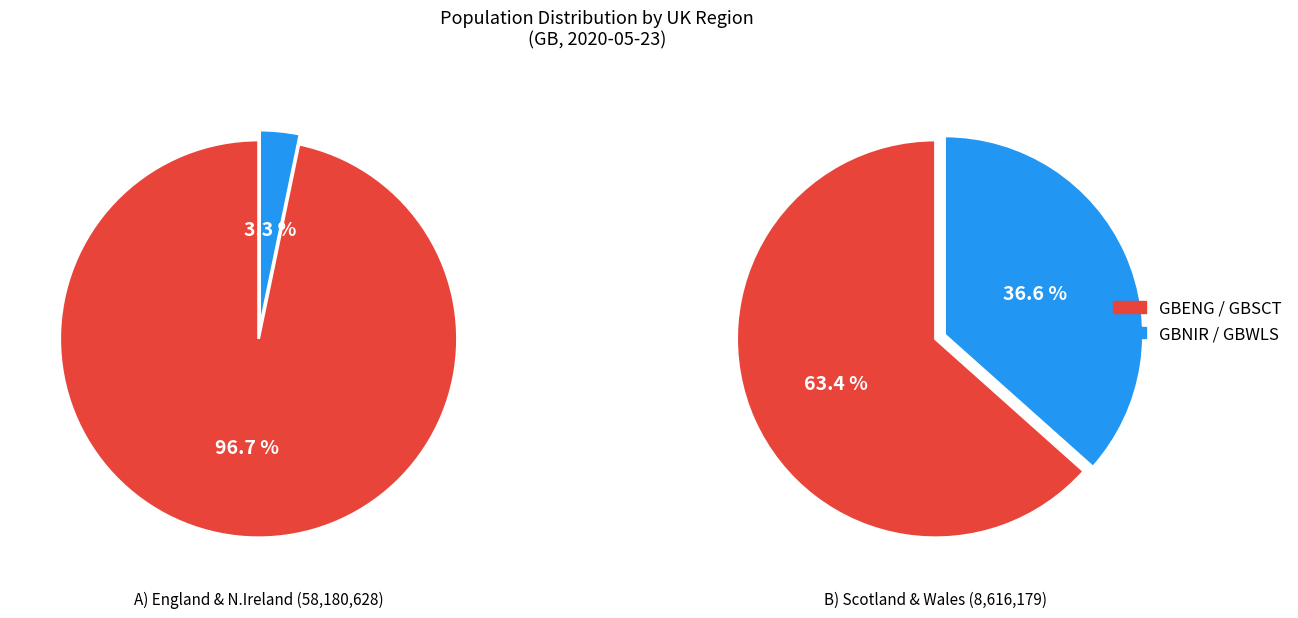

Is it true that GBSCT is 17% of the pie?

False